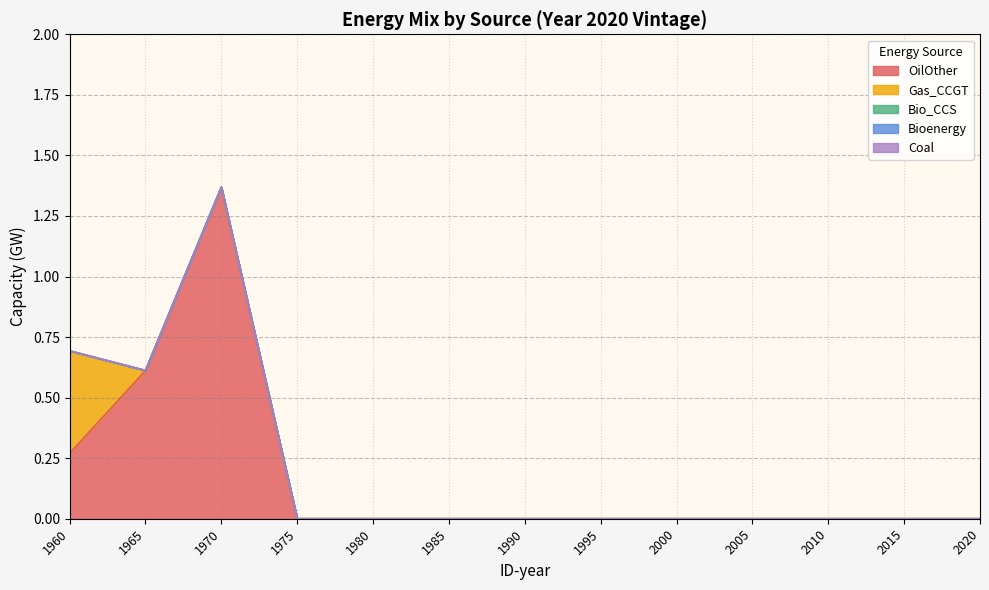

Is it true that OilOther equals 0.0 at 2020?

True